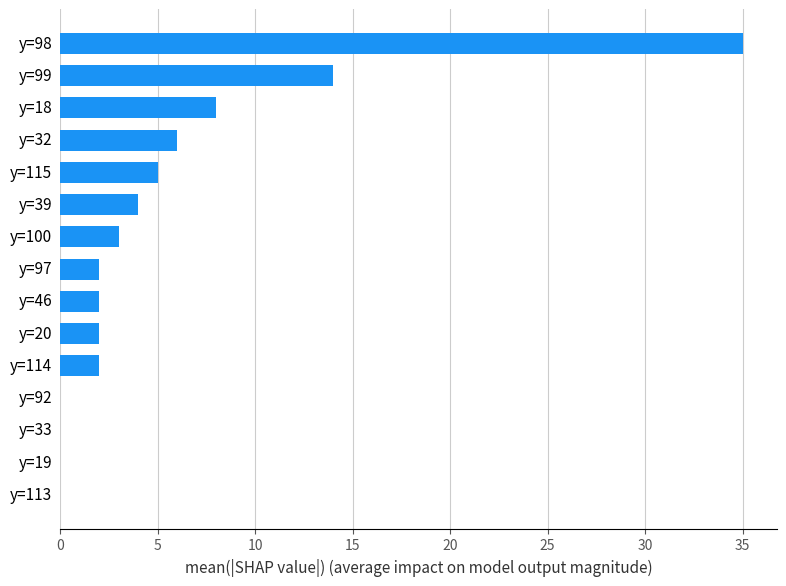

How many distinct data groups are displayed?

1